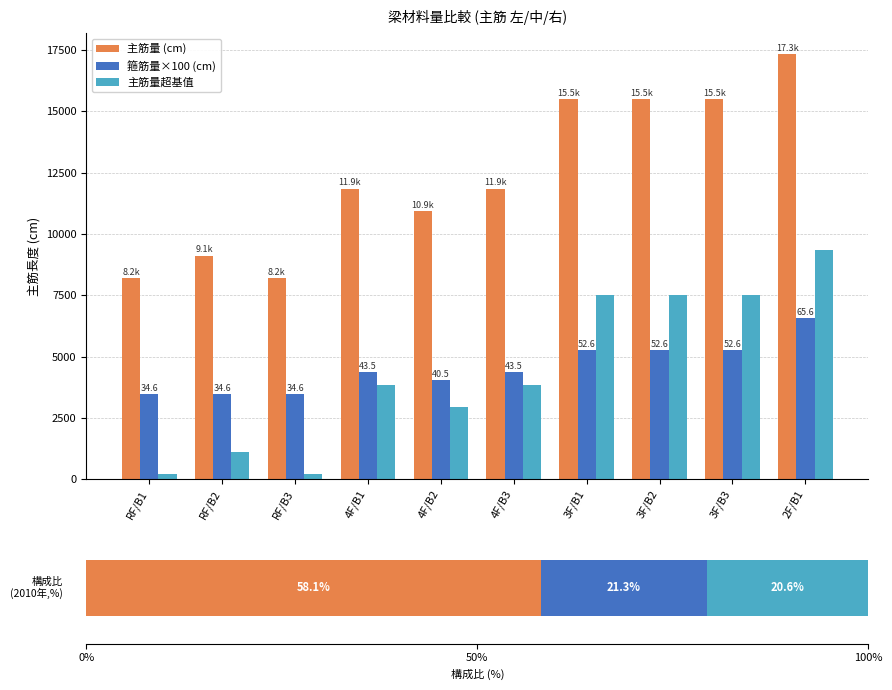

Reading right to left, what are all the values shown in this chart?

主筋量 (cm): 2F/B1=17329.1	3F/B3=15505.0	3F/B2=15505.0	3F/B1=15505.0	4F/B3=11856.8	4F/B2=10944.7	4F/B1=11856.8	RF/B3=8208.5	RF/B2=9120.6	RF/B1=8208.5
箍筋量×100 (cm): 2F/B1=6560.2	3F/B3=5259.5	3F/B2=5259.5	3F/B1=5259.5	4F/B3=4350.0	4F/B2=4054.4	4F/B1=4350.0	RF/B3=3463.1	RF/B2=3463.1	RF/B1=3463.1
主筋量超基值: 2F/B1=9329.1	3F/B3=7505.0	3F/B2=7505.0	3F/B1=7505.0	4F/B3=3856.8	4F/B2=2944.7	4F/B1=3856.8	RF/B3=208.5	RF/B2=1120.6	RF/B1=208.5